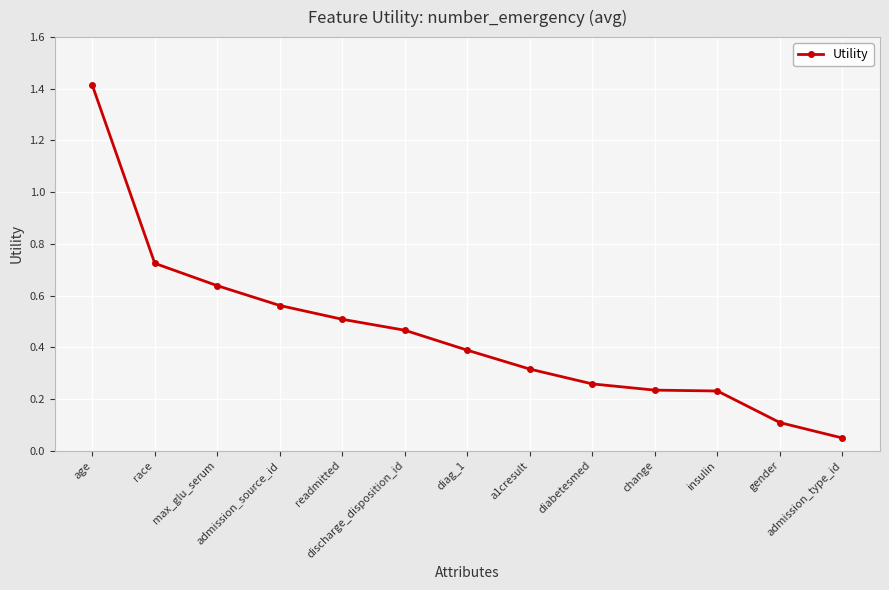

What is the value of the 7th point from the left?

0.4